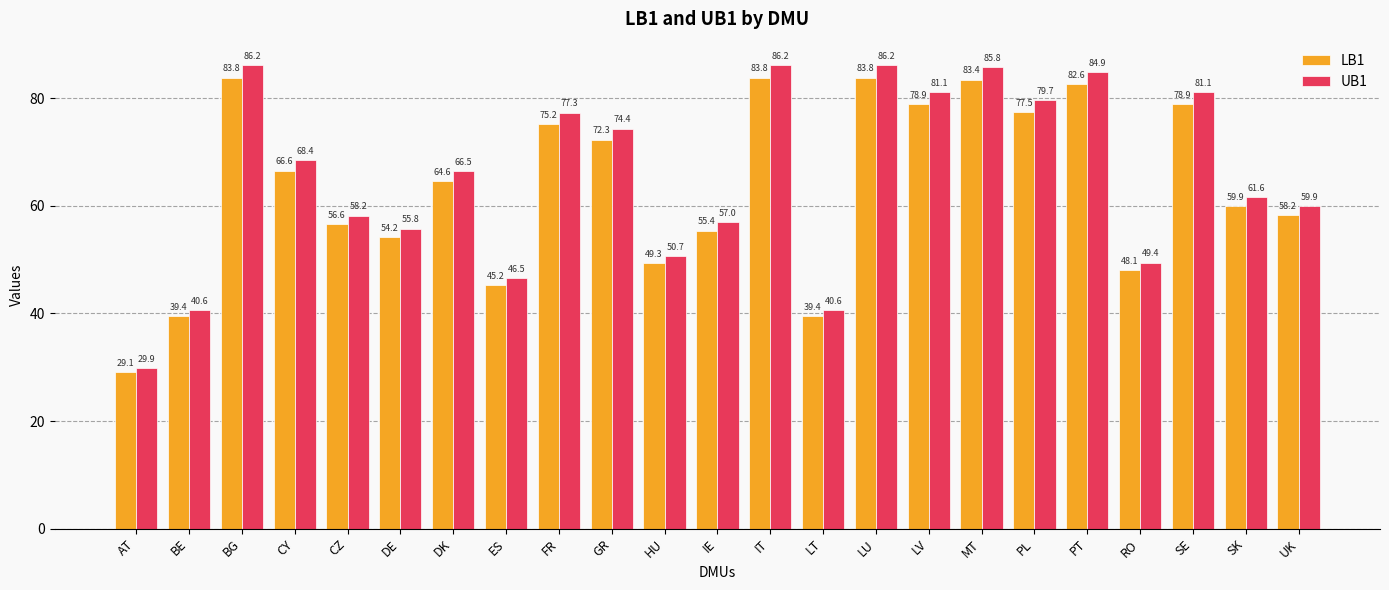

List the series in order of their peak value, lowest first.

LB1, UB1